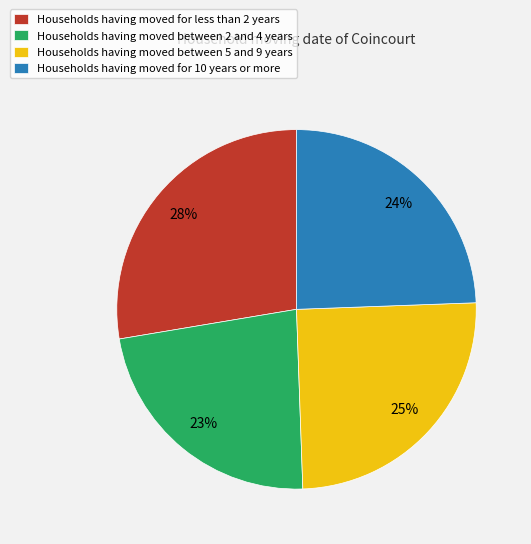

To the nearest percent, what portion does Households having moved for 10 years or more represent?

24%